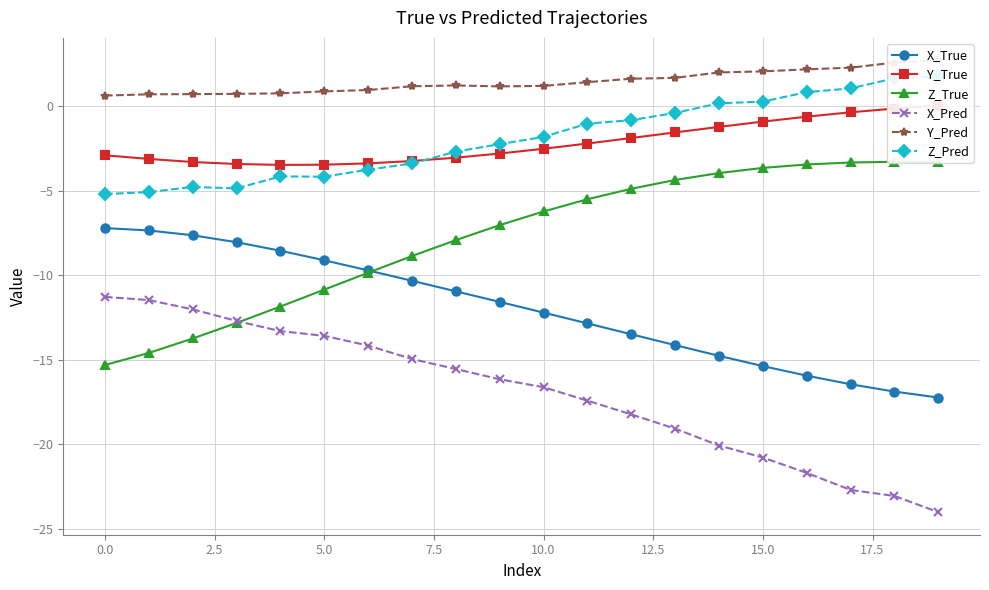

True or false: X_True and X_Pred intersect in this chart.

False